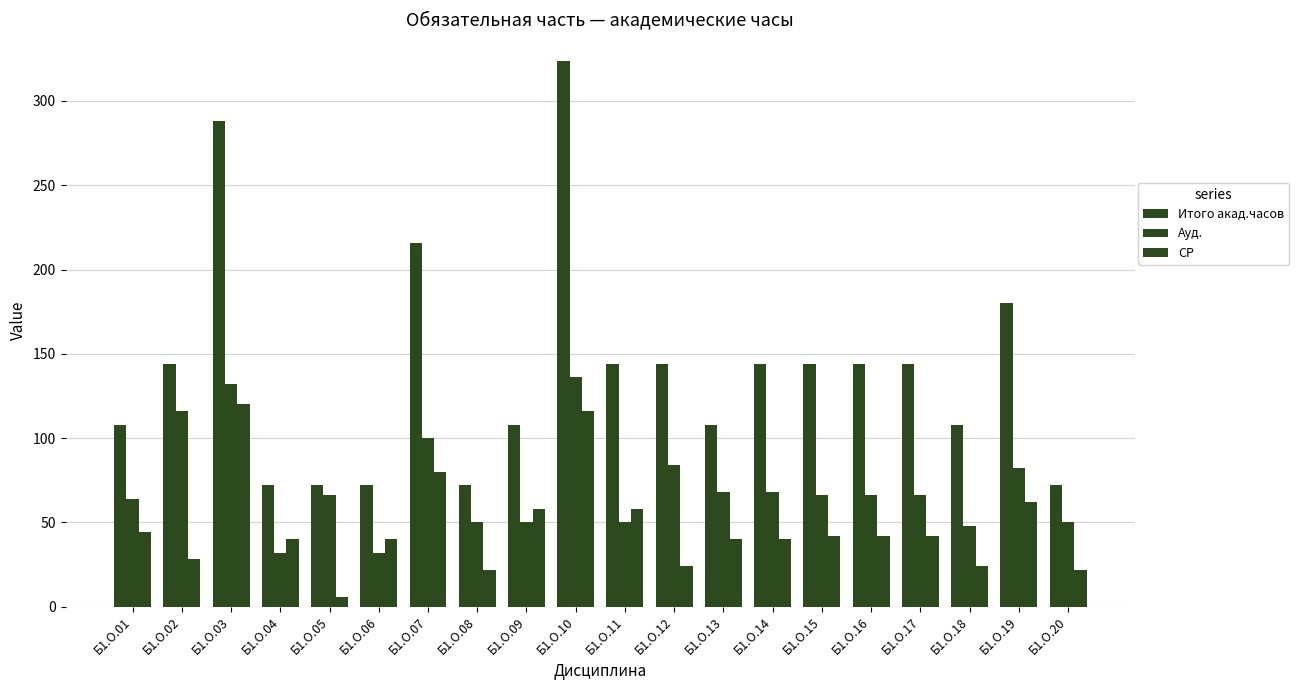

What is the sum of all Итого акад.часов values?

2808